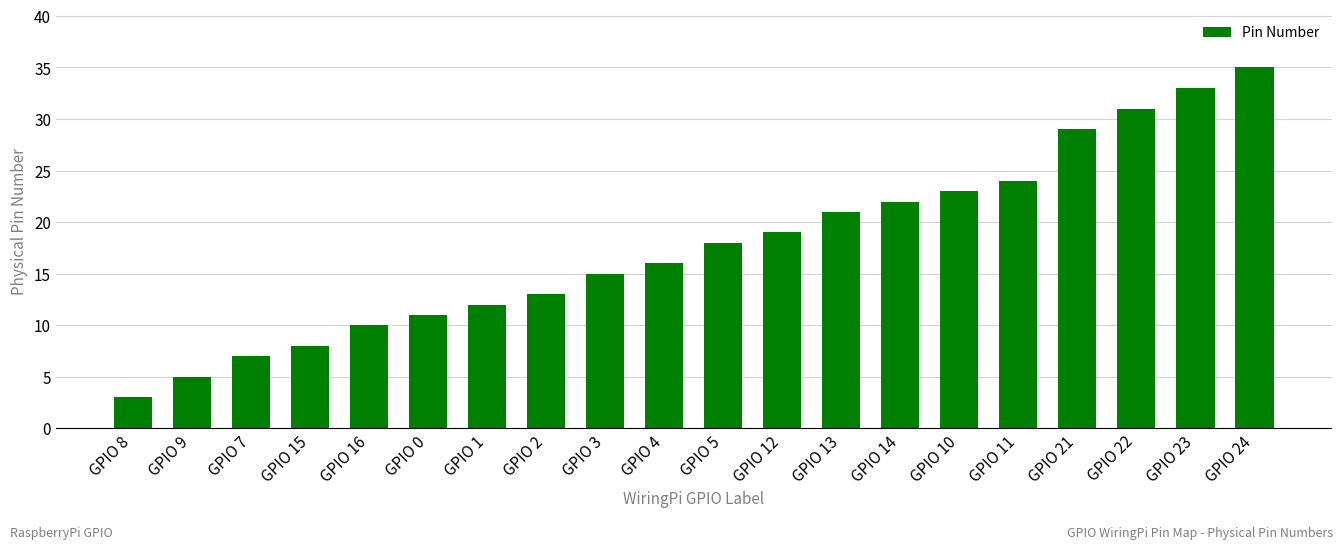

Between GPIO 8 and GPIO 16, which is larger?

GPIO 16